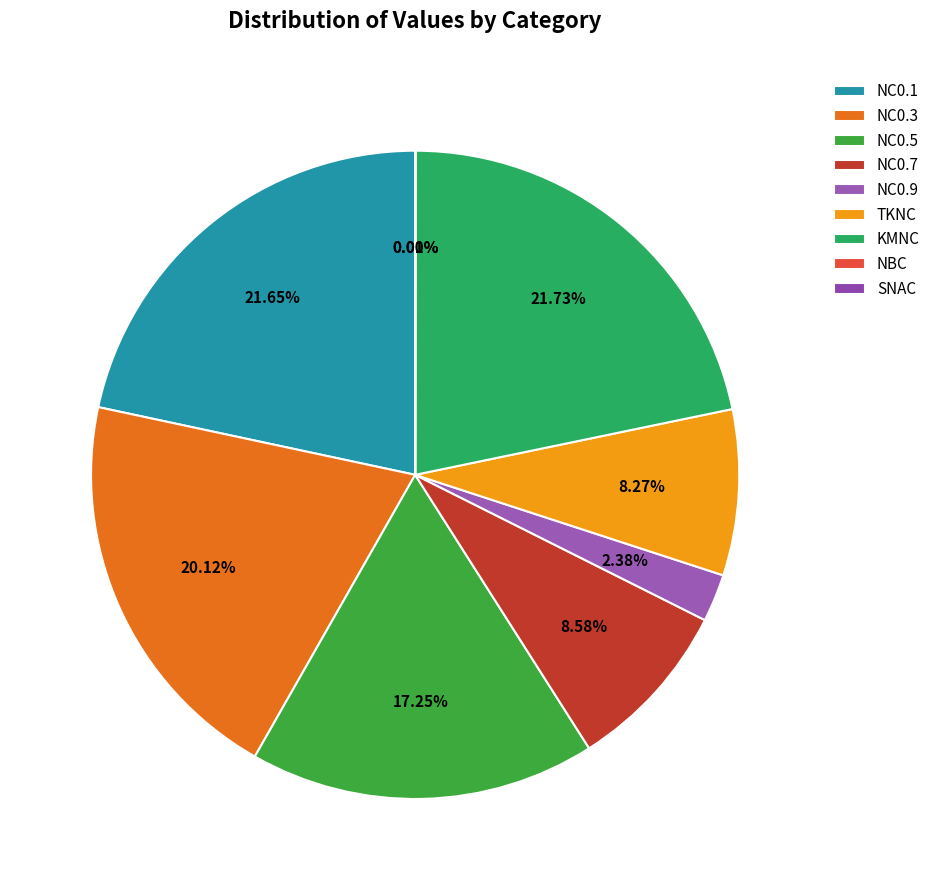

How many segments does this pie chart have?

9